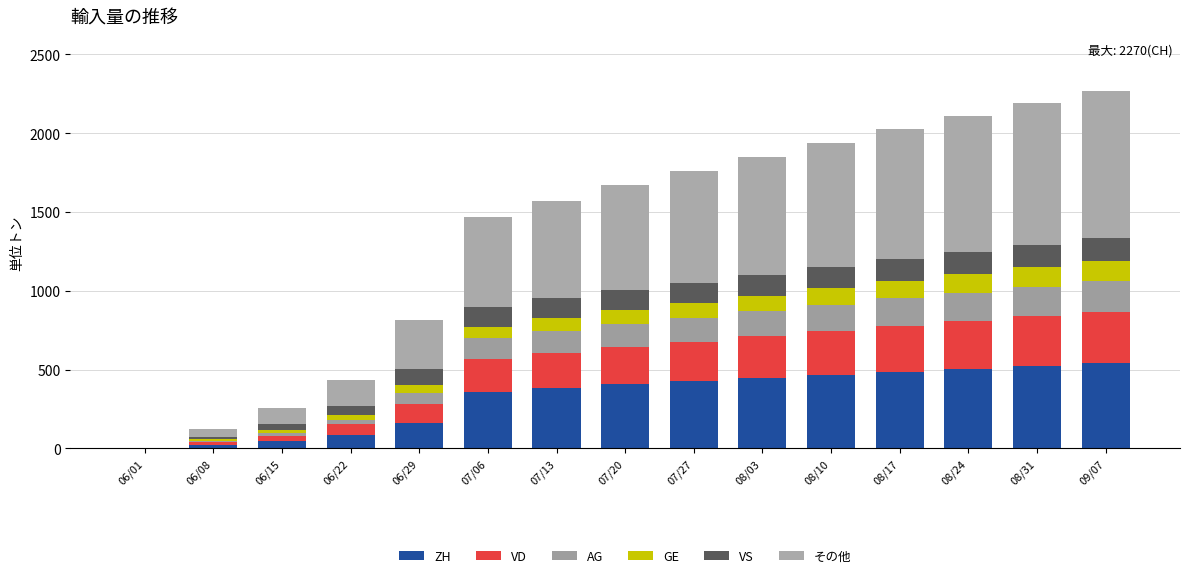

How many series are shown in this chart?

6